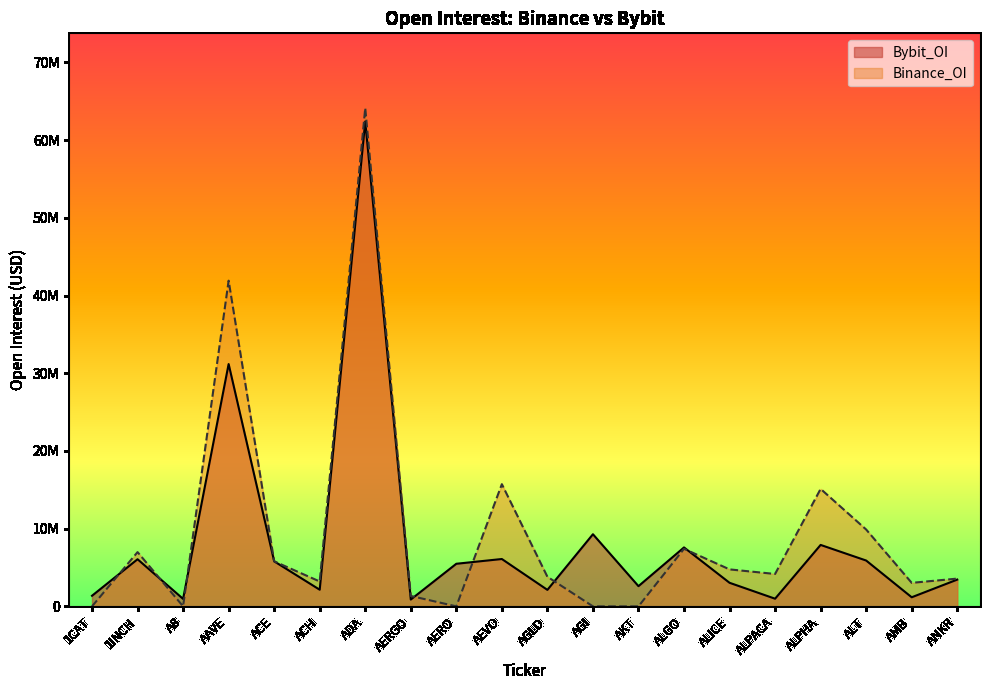

Does the chart display data point markers on the line(s)?

No